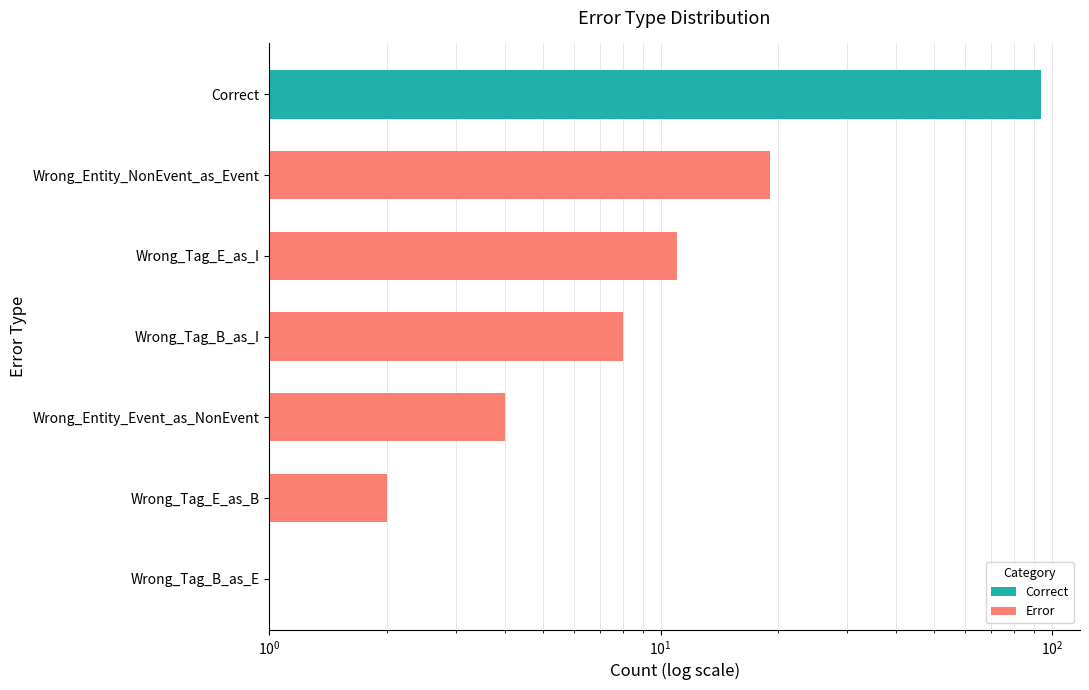

Read the value at Wrong_Tag_B_as_E.

1